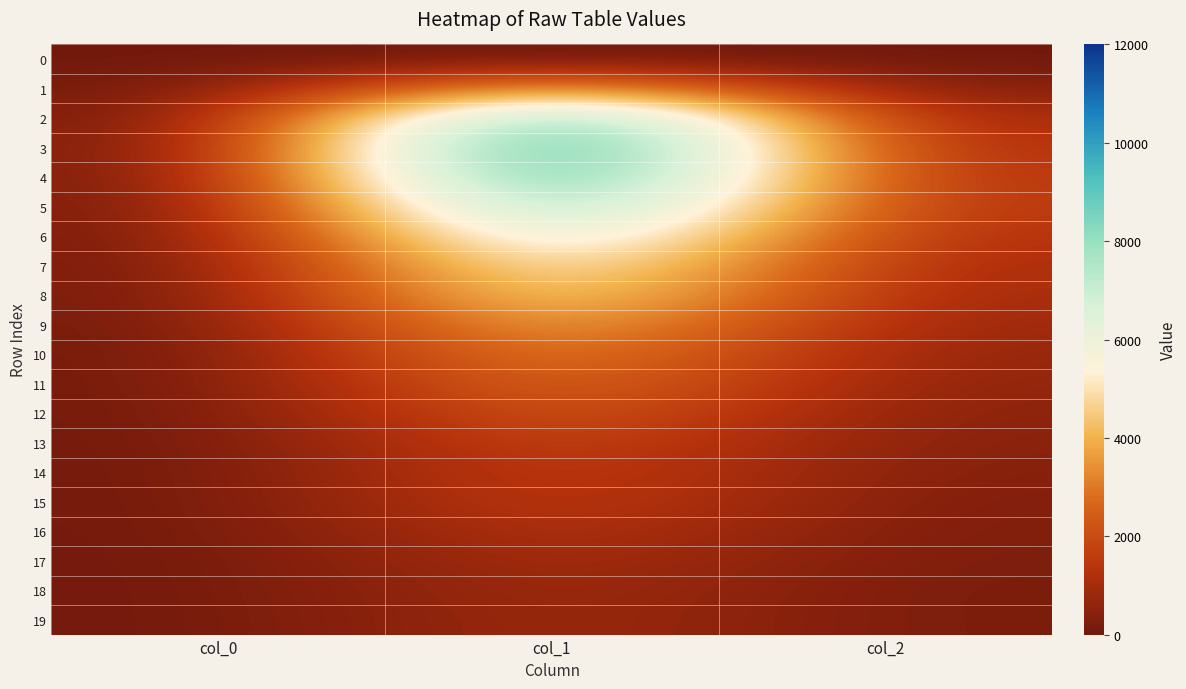

What is the total value across all series at col_0?

613